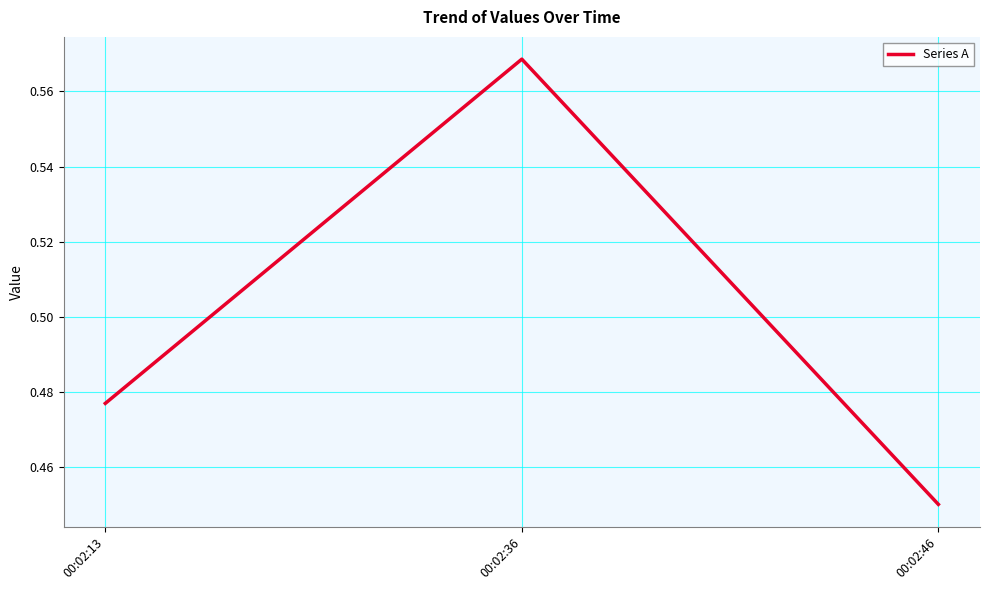

At which category does the chart reach its minimum across all series?

00:02:46